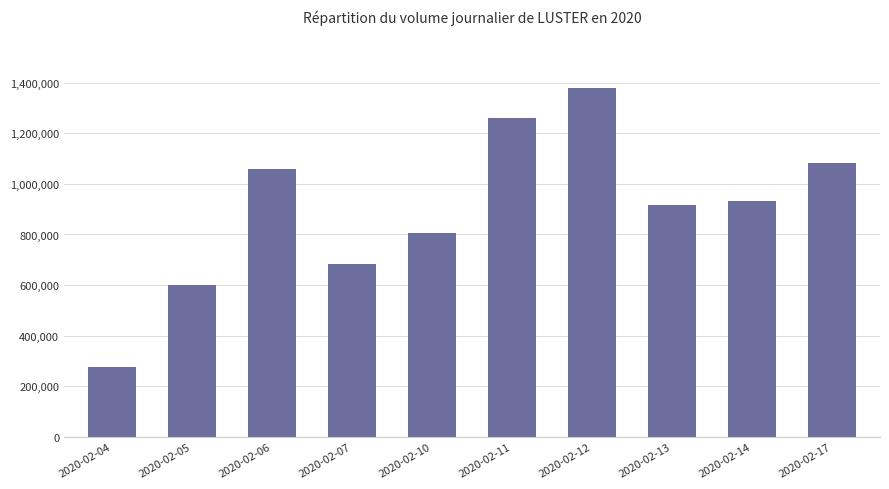

Does the chart contain any negative values?

No